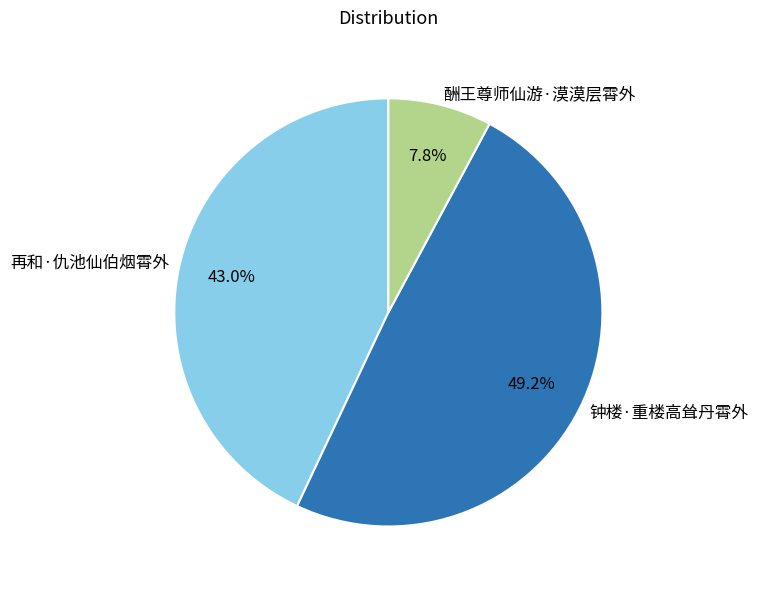

What is the largest slice in the pie chart?

钟楼·重楼高耸丹霄外